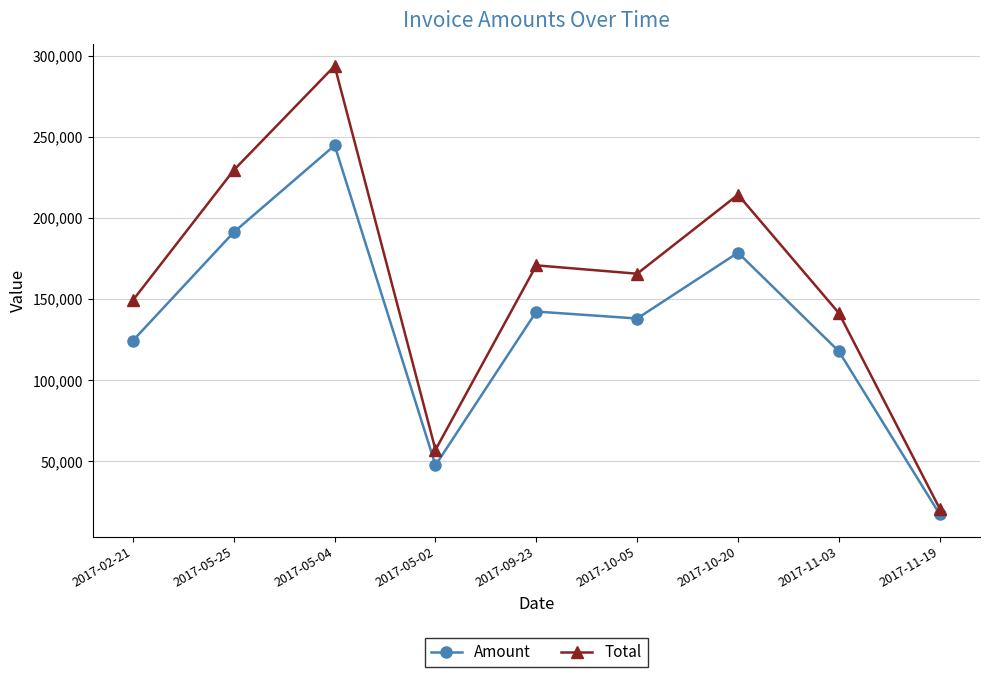

How many lines are shown in the chart?

2